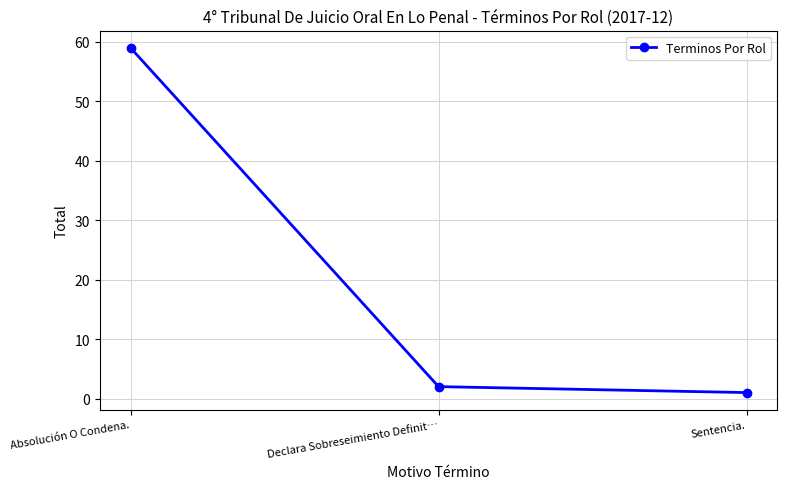

What is the smallest value displayed?

1